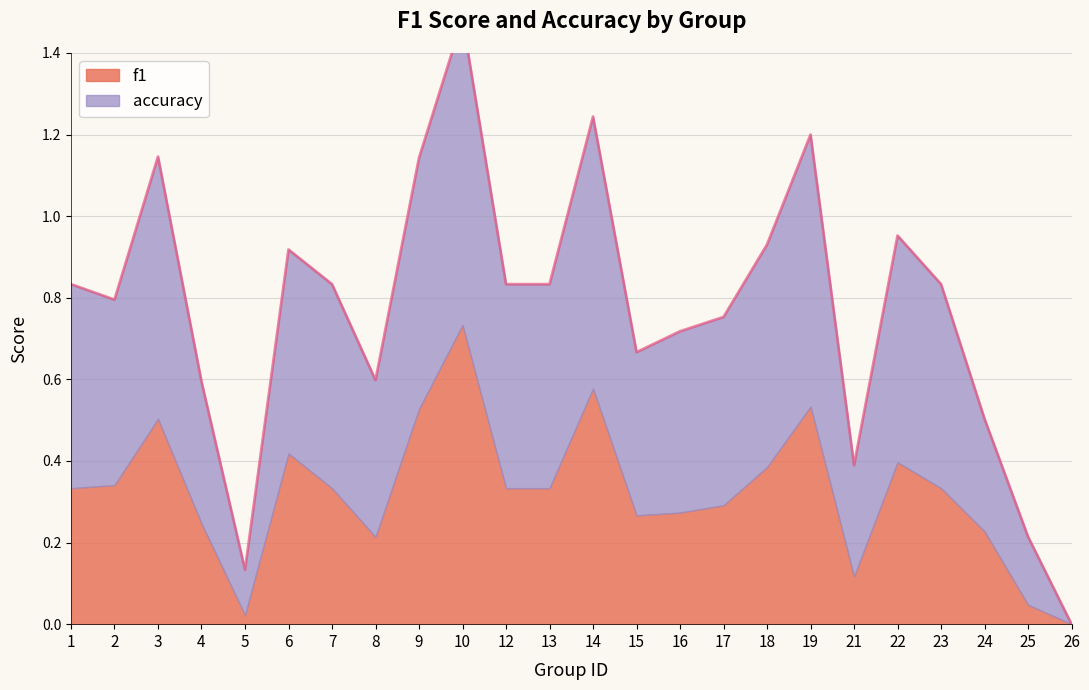

At which category does the data reach its first local valley?

2